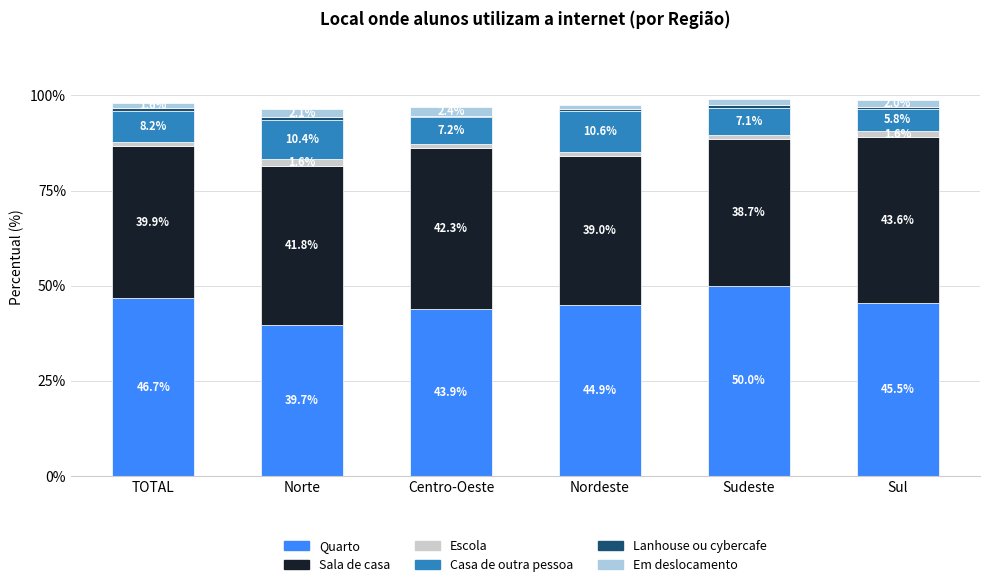

What is the sum of the Quarto values at Nordeste and TOTAL?

91.6